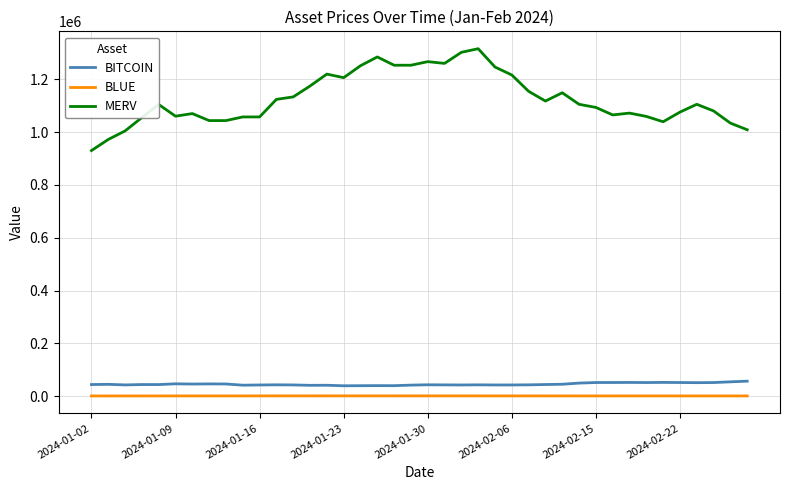

True or false: BLUE and MERV cross at least once.

False